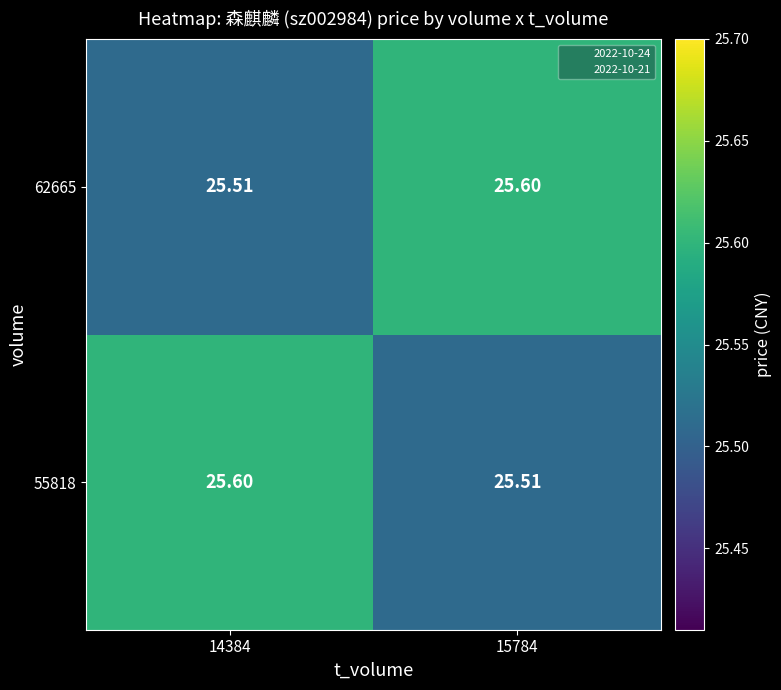

Reading left to right, transcribe all the data shown in this chart.

55818: 14384=25.6	15784=25.5
62665: 14384=25.5	15784=25.6